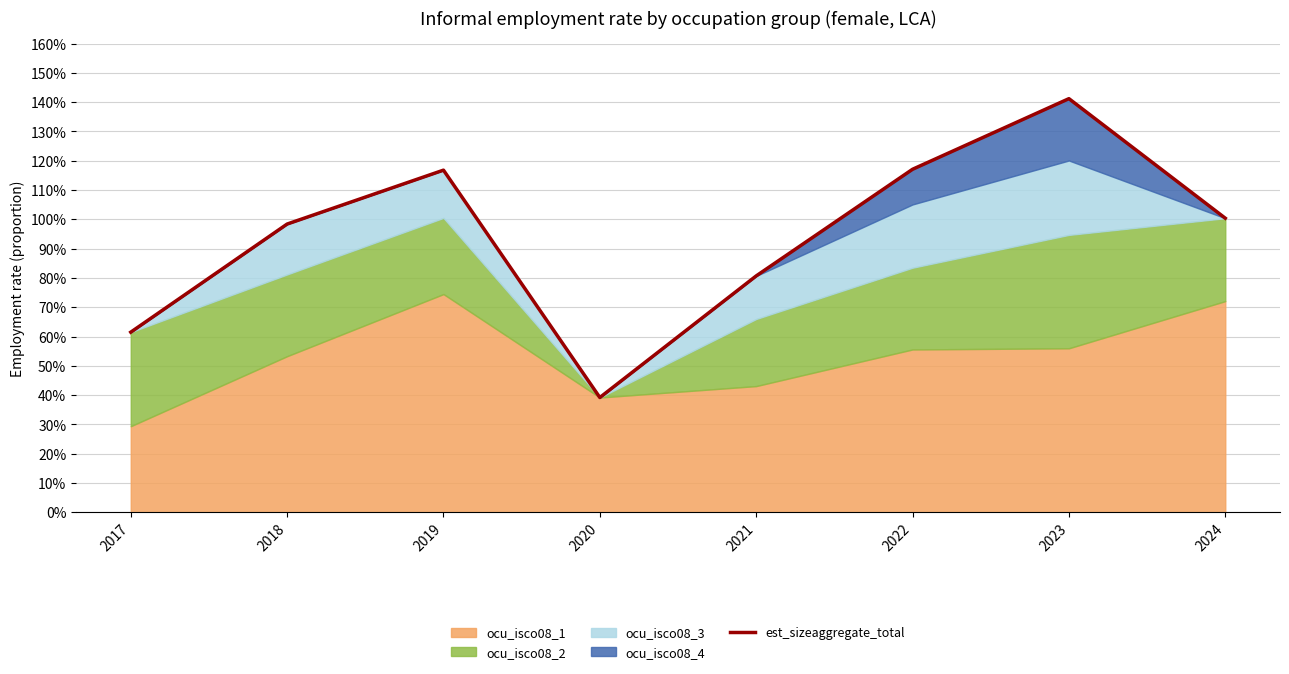

Which category has the highest value across all series?

2023